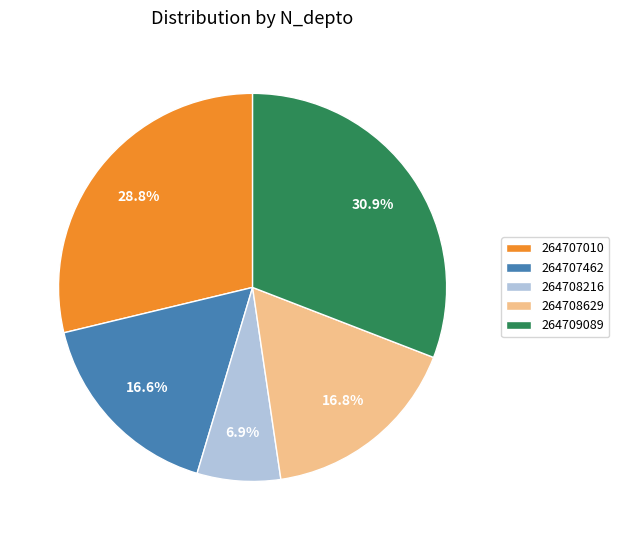

Is there a majority slice in this chart?

No